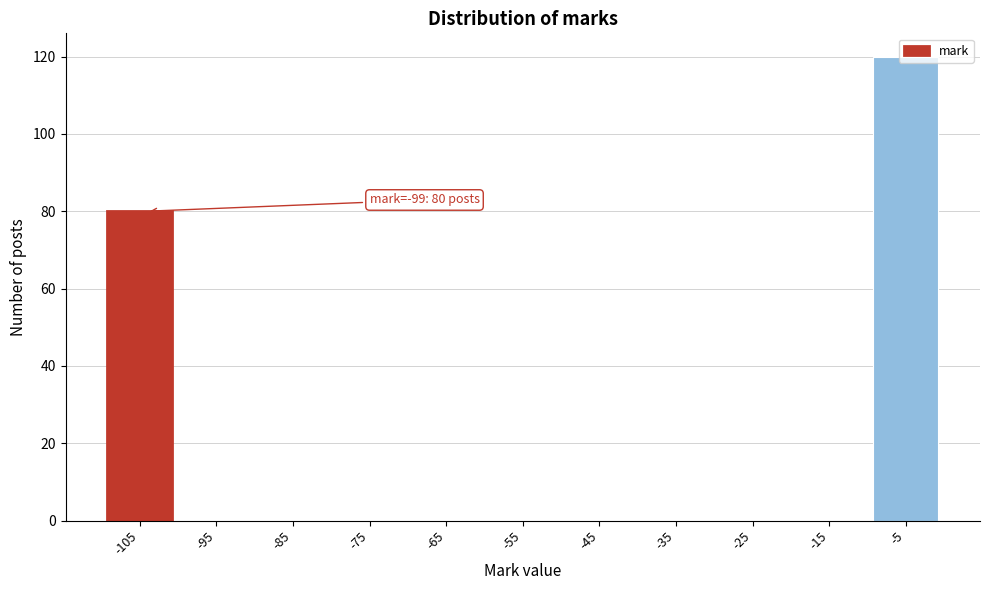

At which label is the value closest to 60?

-105